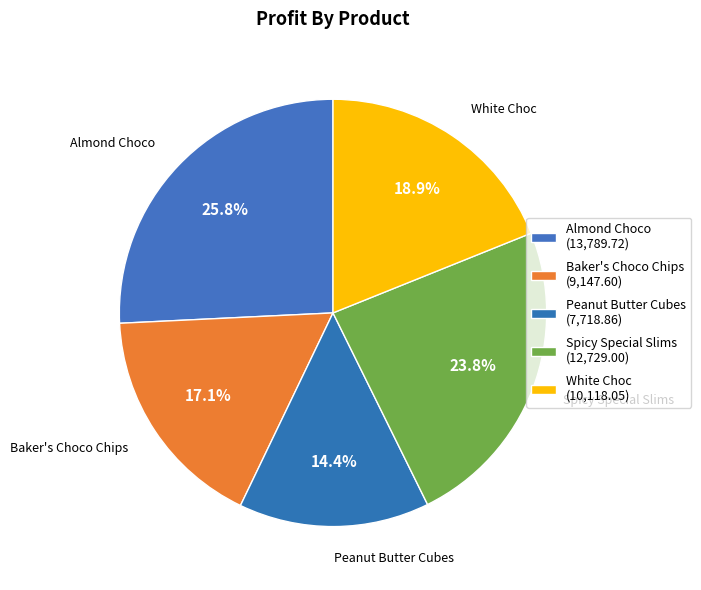

What is the total percentage of Almond Choco and Peanut Butter Cubes?

40.2%